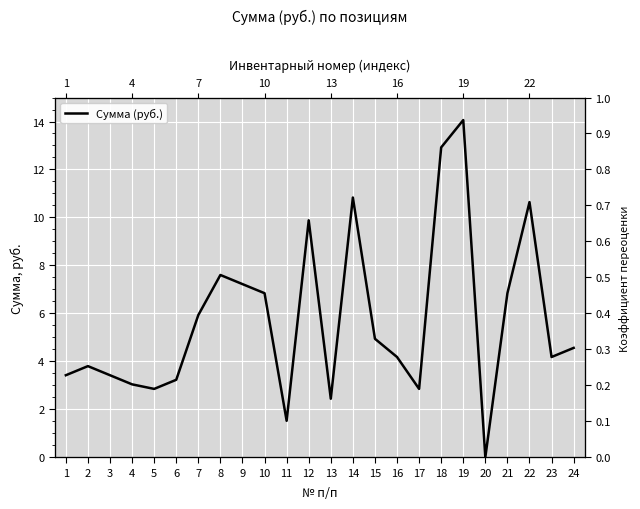

True or false: the data shows 7.2 at 9.

True